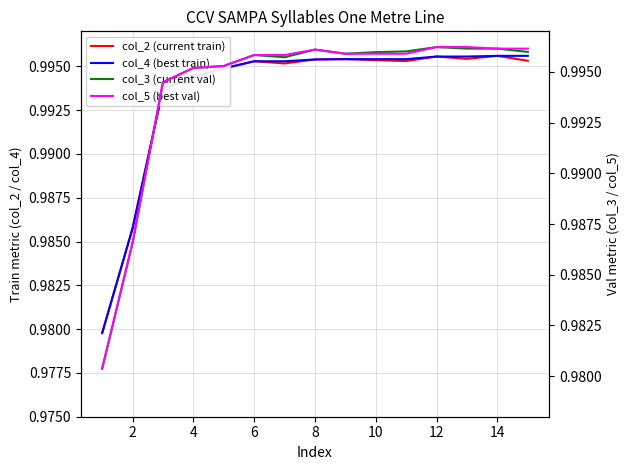

How many col_5 (best val) values are between 0 and 1?

15